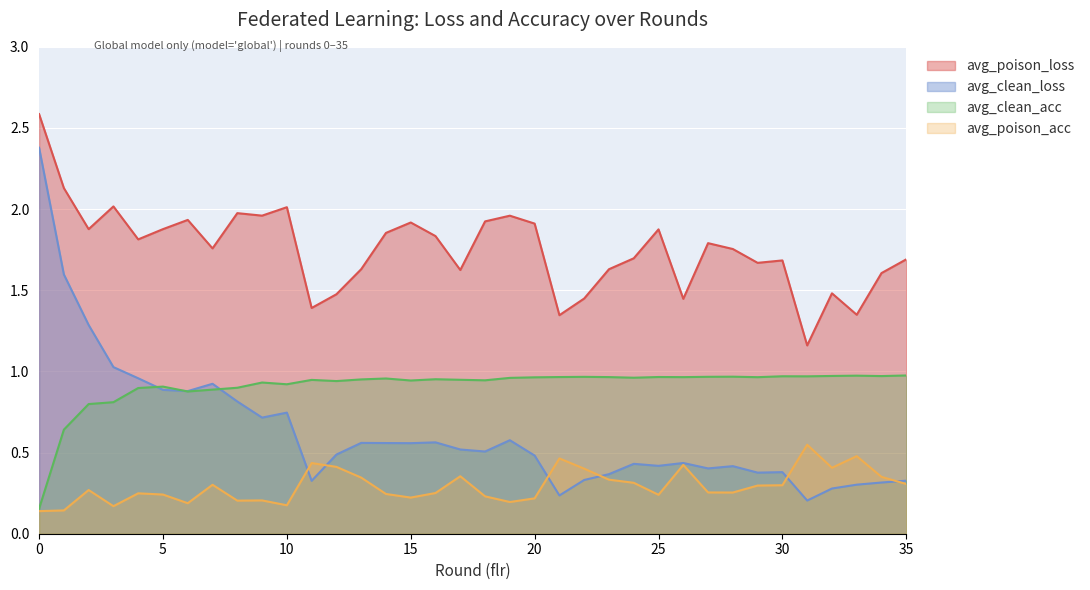

After their last crossing, which series has the higher values: avg_clean_loss or avg_clean_acc?

avg_clean_acc